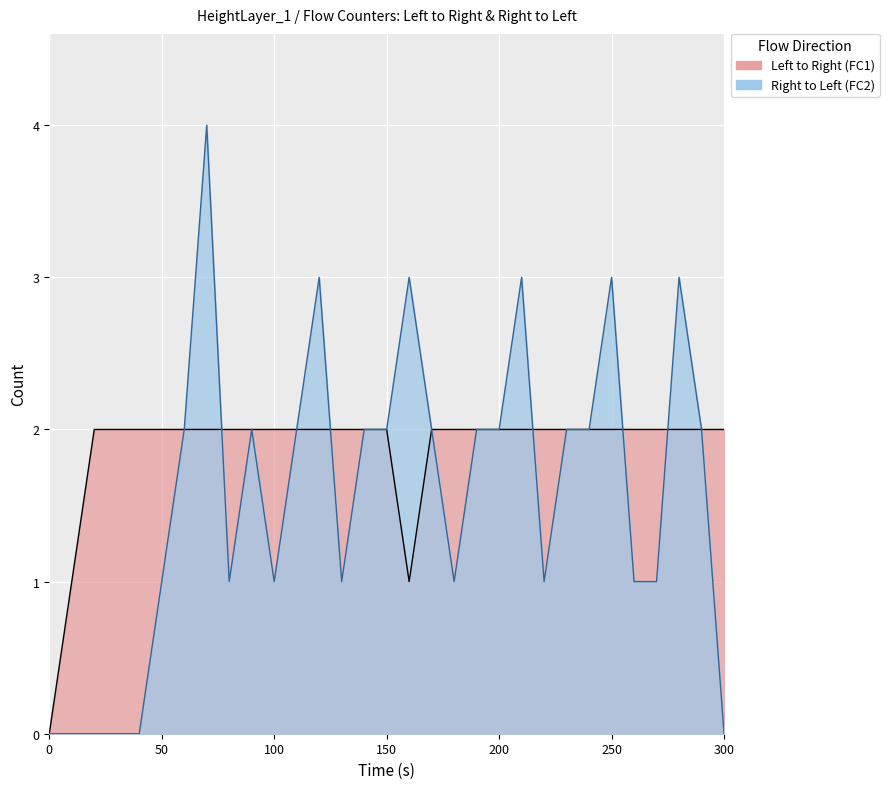

At which label does Left to Right (FC1) reach its peak?

20